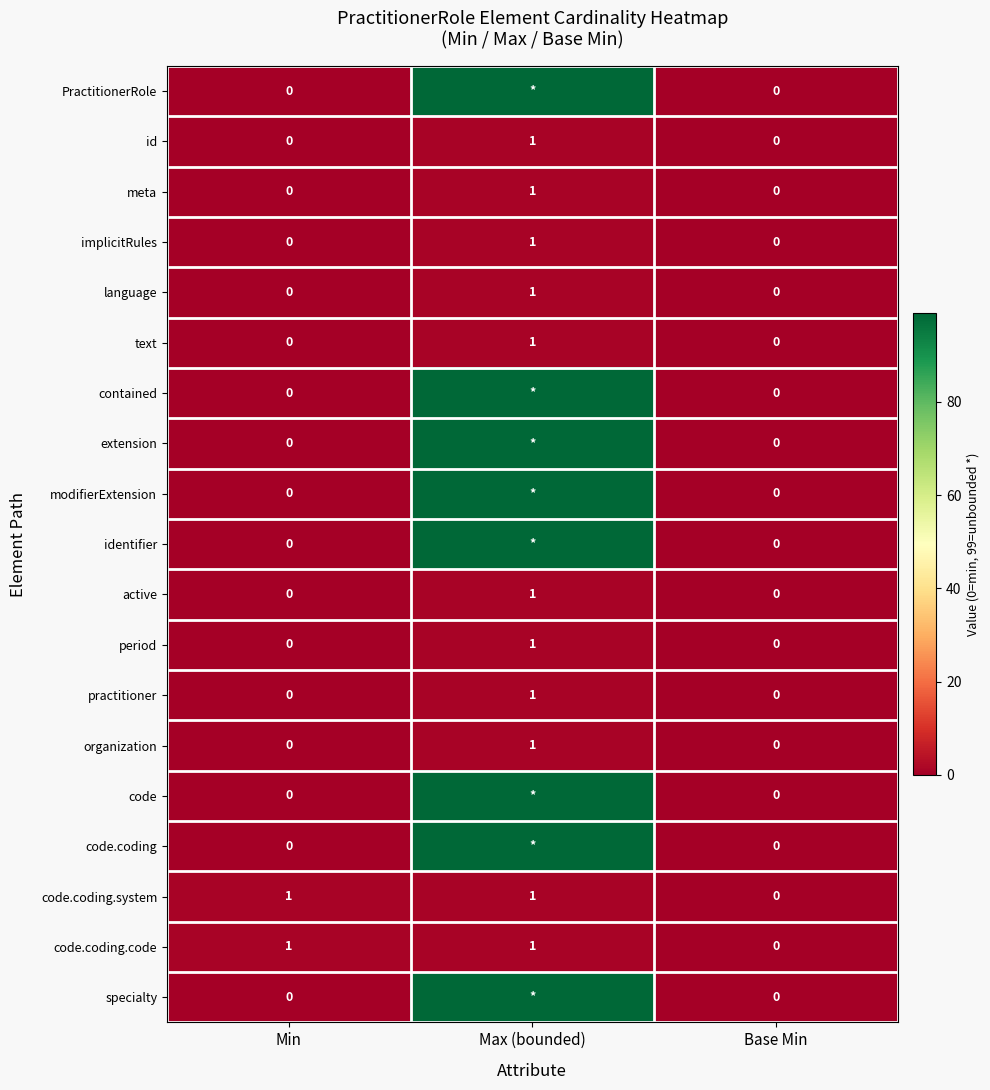

At which label does meta reach its peak?

Max (bounded)